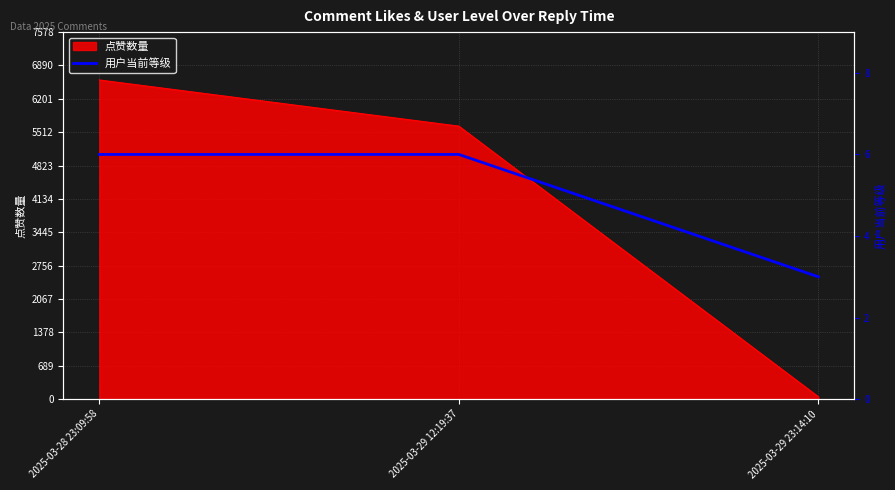

Is it true that the value at 2025-03-28 23:09:58 is 8?

False